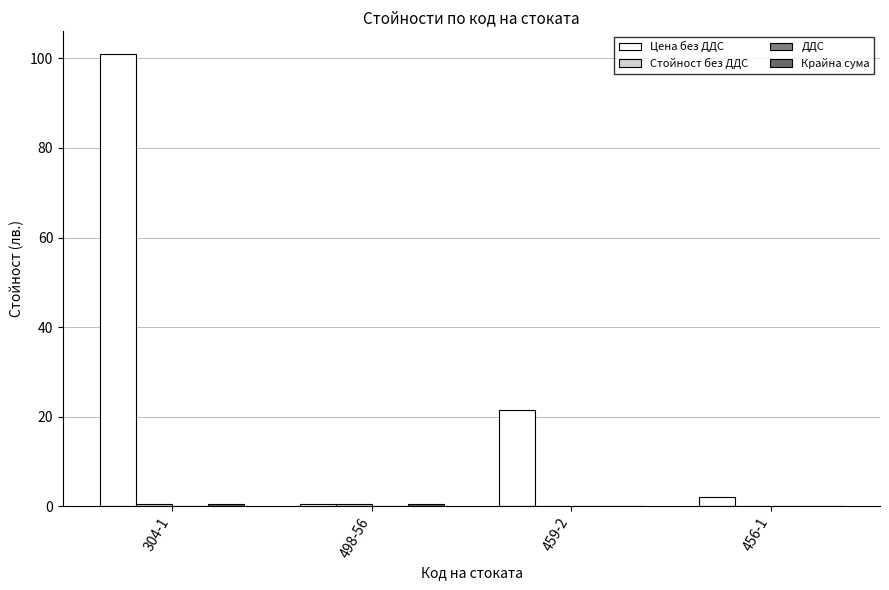

Which series has the largest total across all categories?

Цена без ДДС